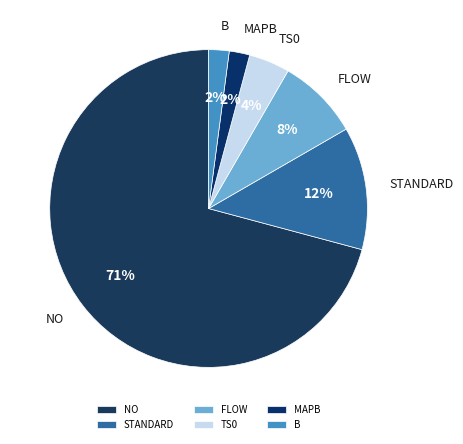

Which has a higher value, FLOW or B?

FLOW